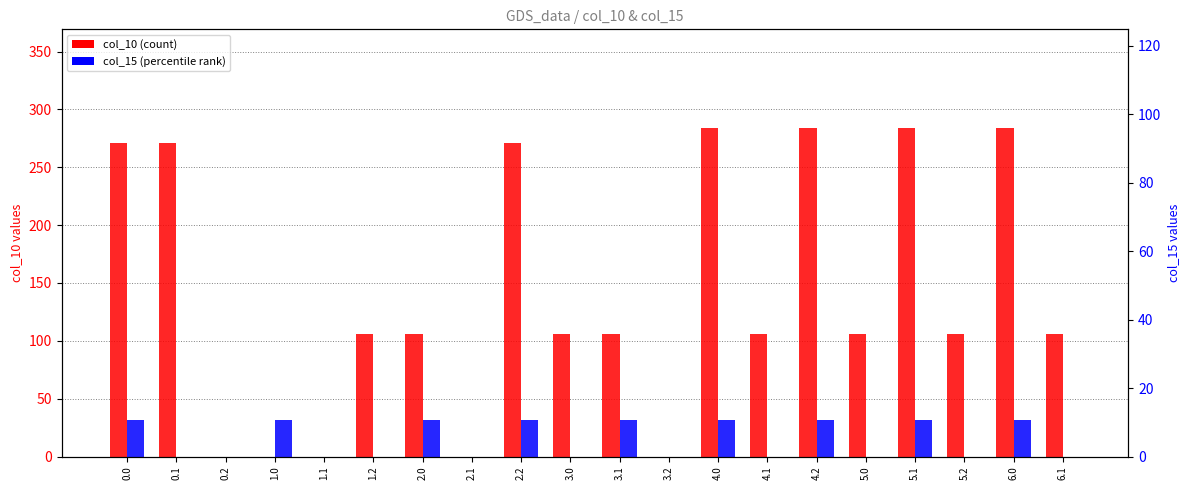

What are all the series names shown in the legend?

col_10, col_15